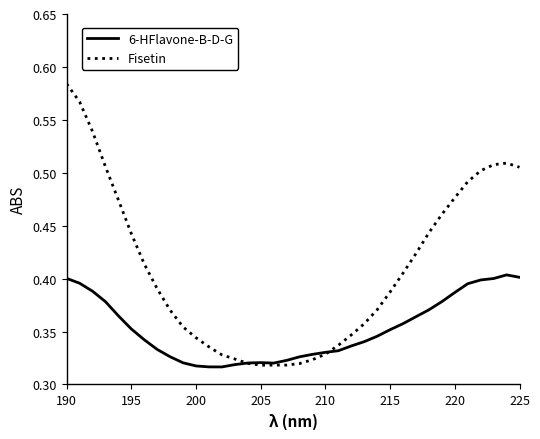

Which series has the largest total across all categories?

Fisetin